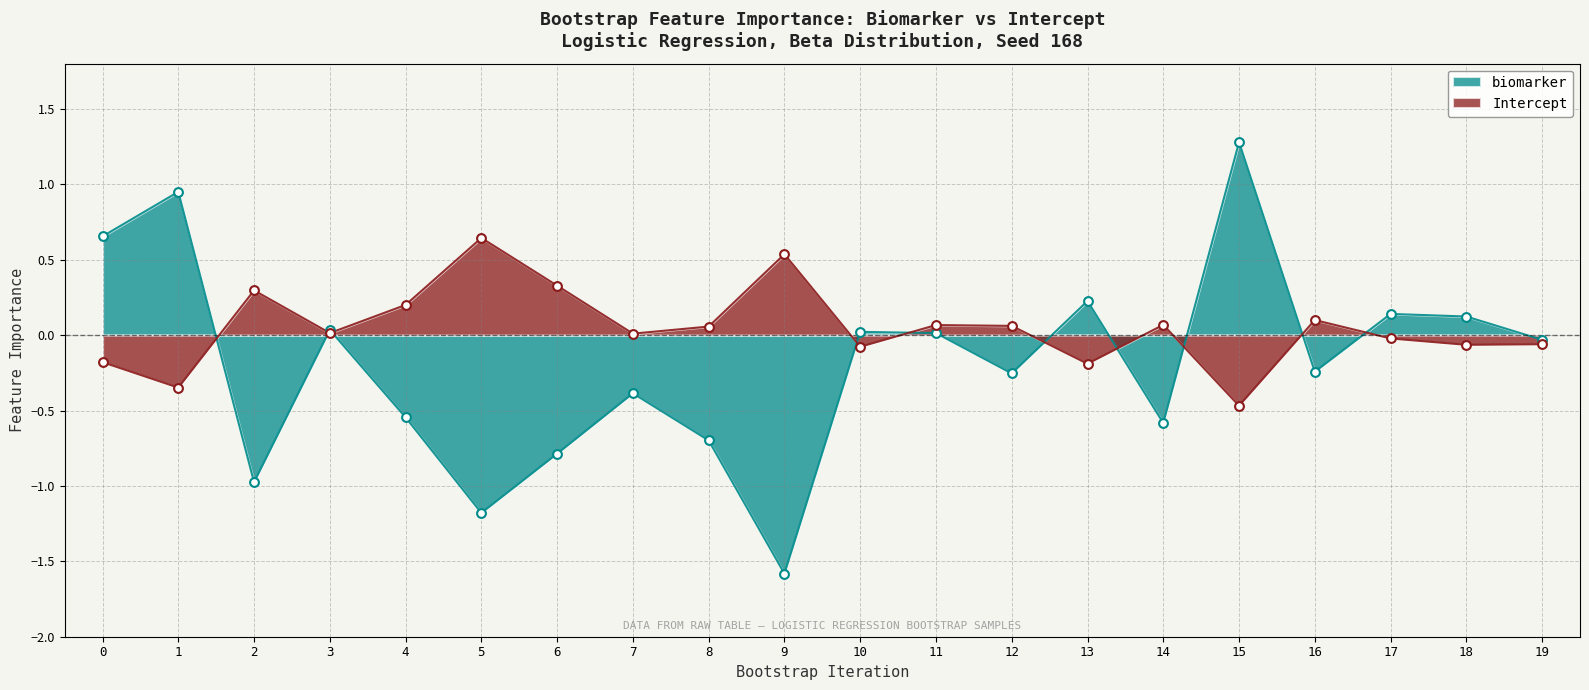

What are all the series names shown in the legend?

biomarker, Intercept